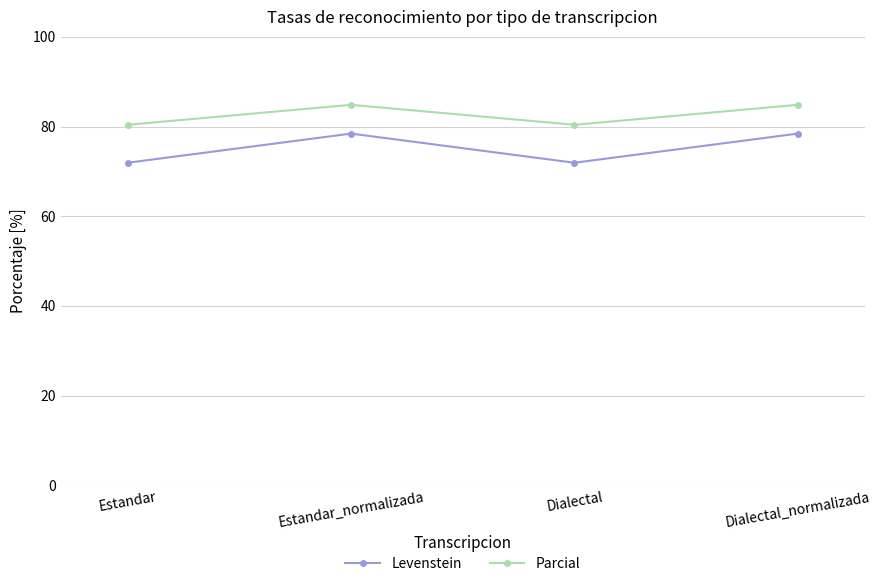

What value does the Parcial series have at Dialectal?

80.4